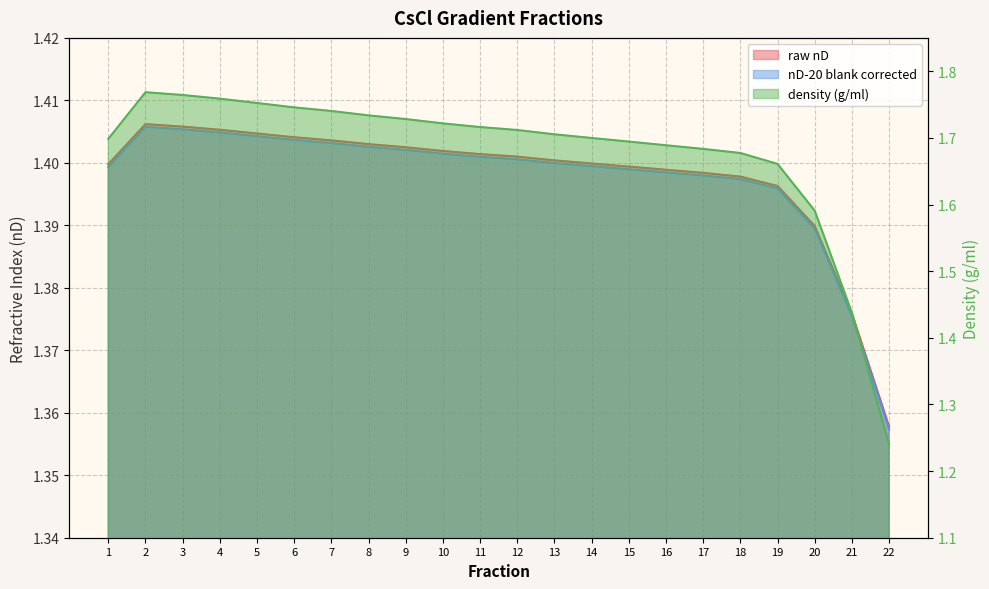

Which series has the widest spread of values?

density (g/ml)